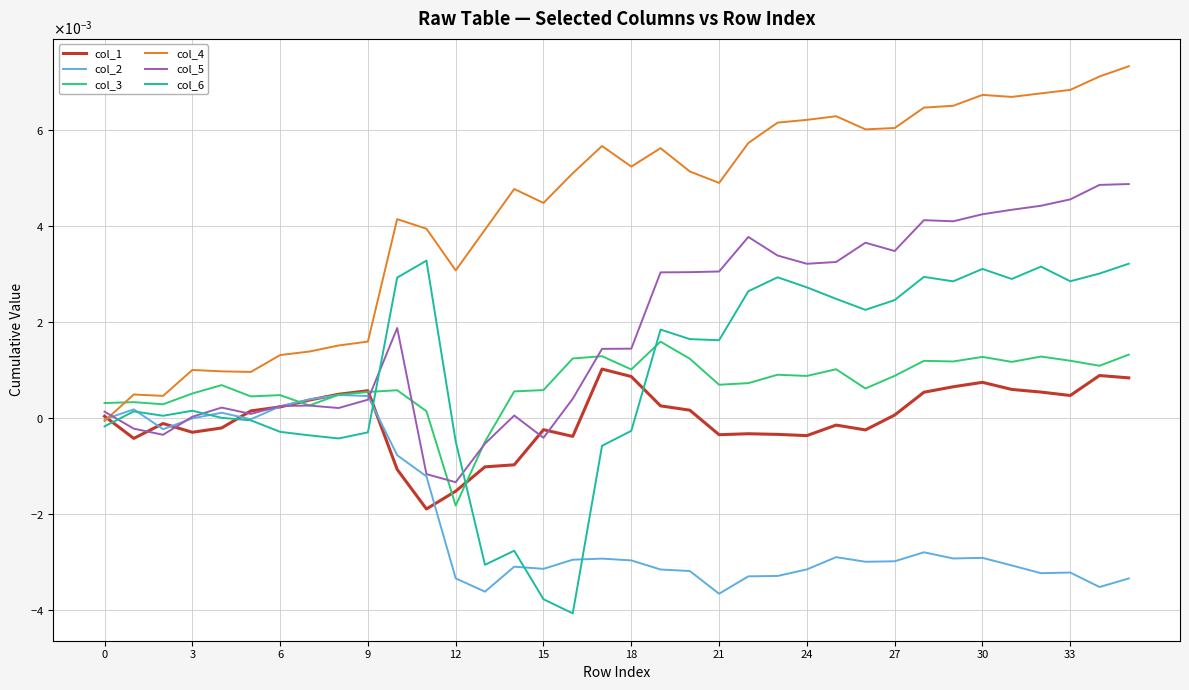

Which series has the largest total across all categories?

col_4